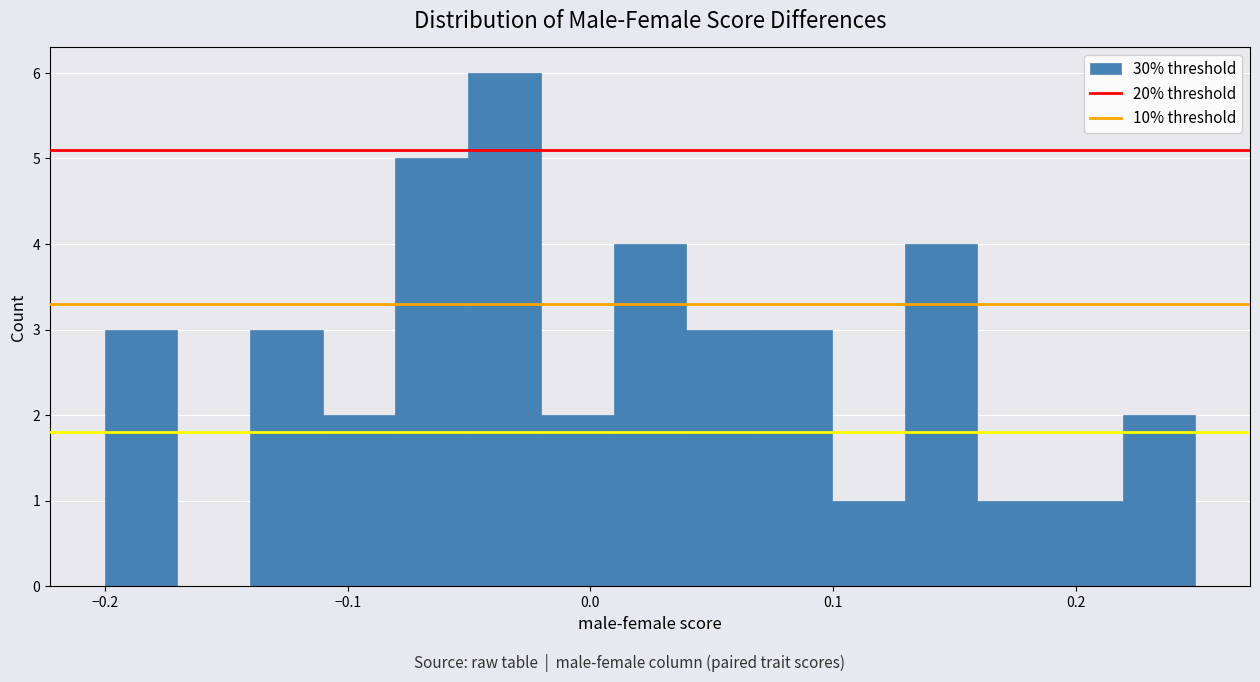

Around what value on the x-axis is the tallest bar? Give the approximate position of its centre, as read against the axis.

-0.04